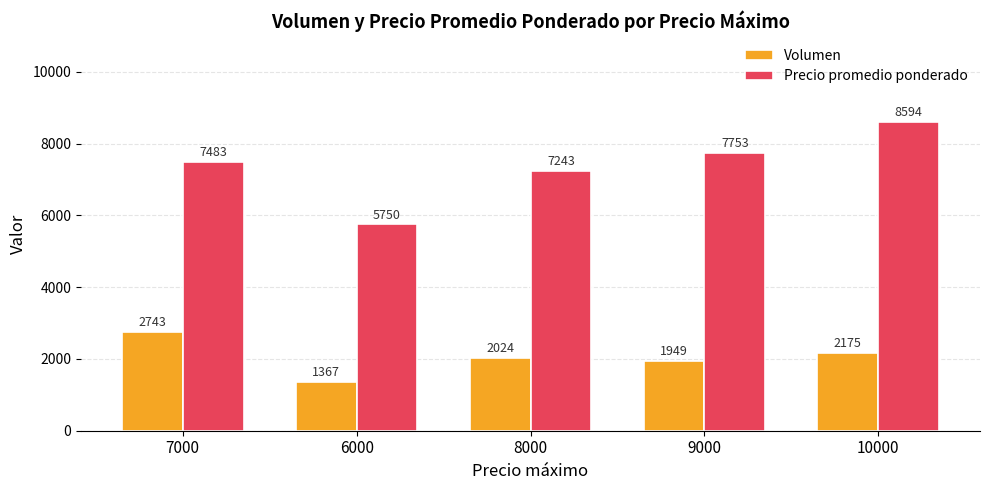

The value of Precio promedio ponderado at 9000 is 7752.8. True or false?

True